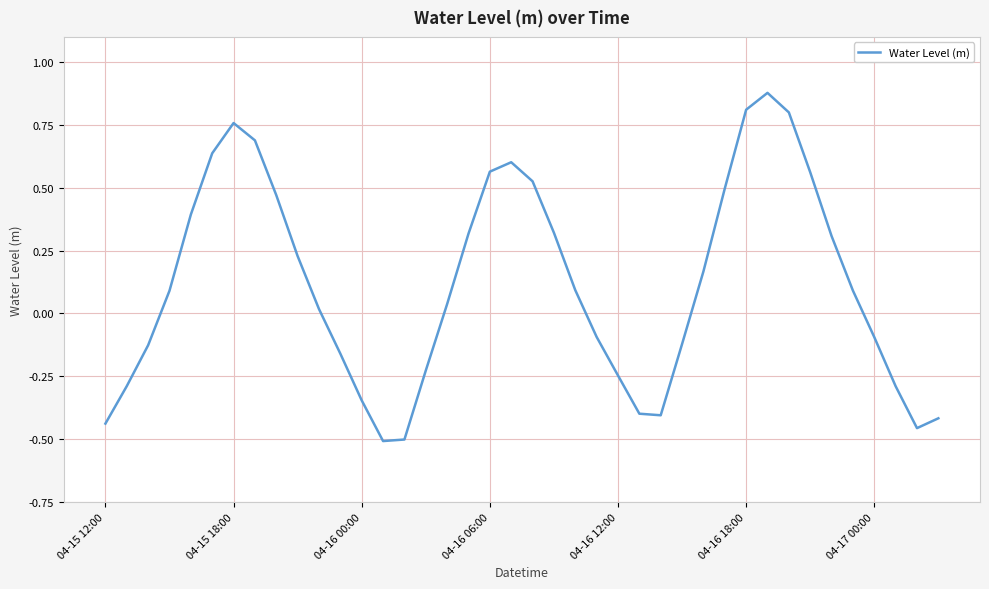

What is the difference between the maximum and minimum values?

1.4